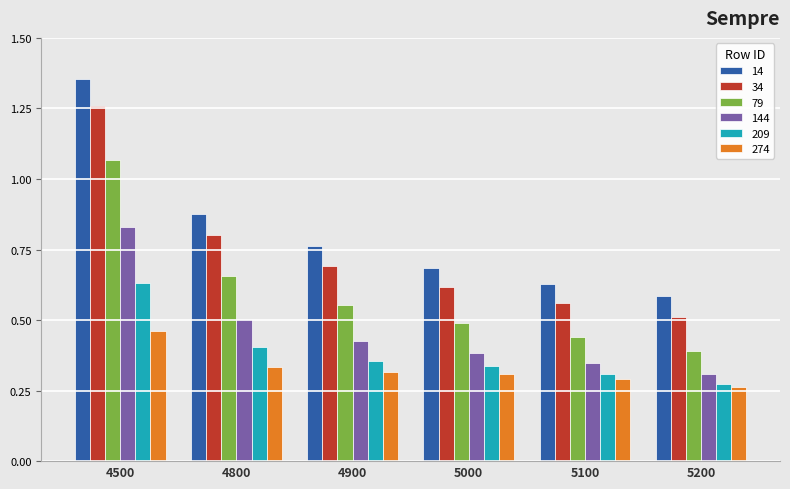

At which label does 79 reach its peak?

4500